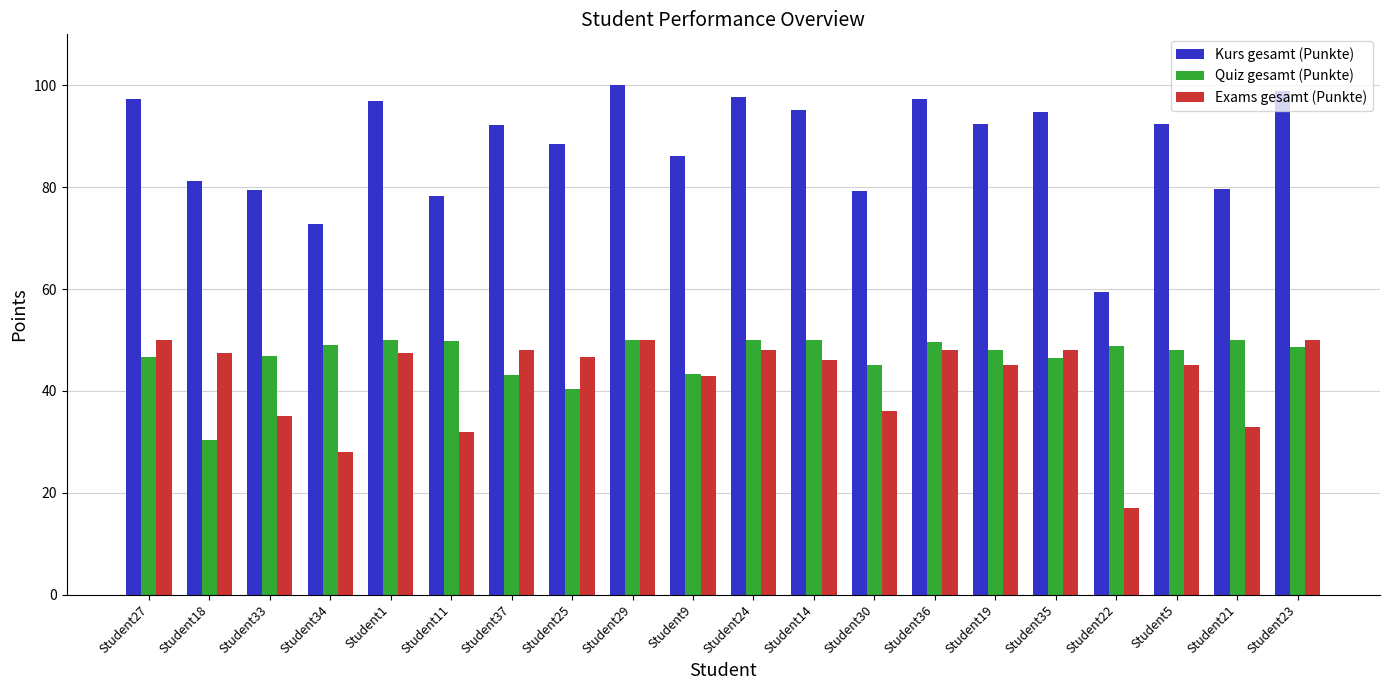

What are all the series names shown in the legend?

Kurs gesamt (Punkte), Quiz gesamt (Punkte), Exams gesamt (Punkte)